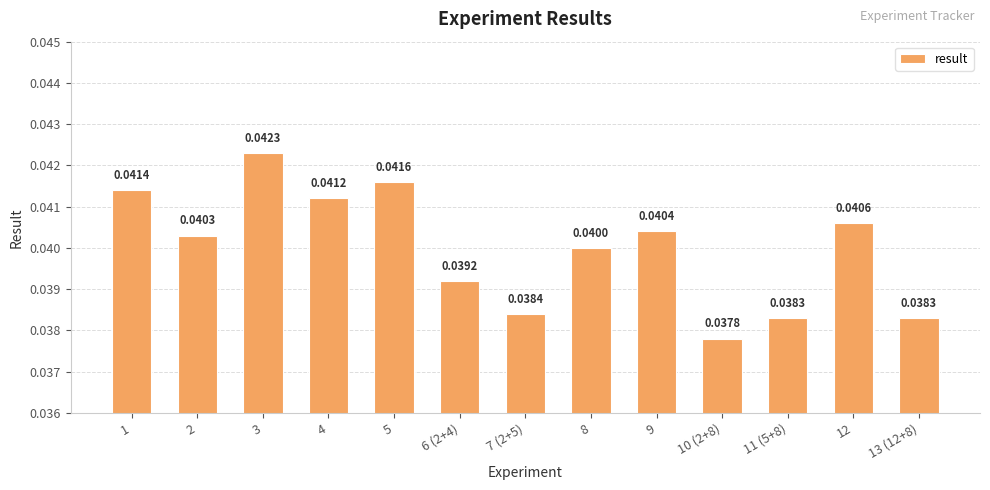

How many bars are there in total?

13